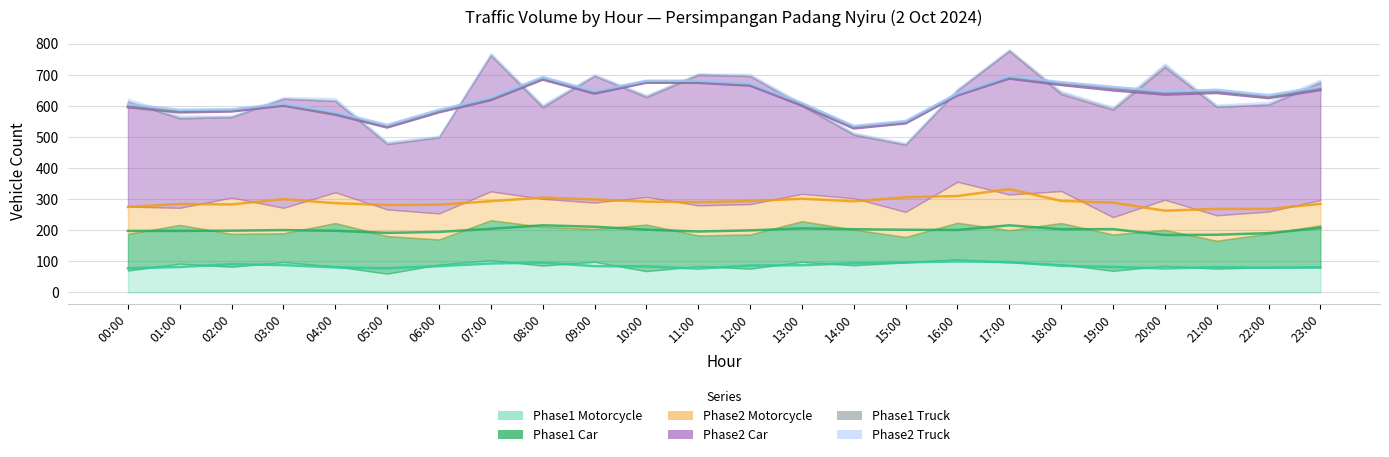

What is the value of the Phase2 Car point at the 15th from the left?

204